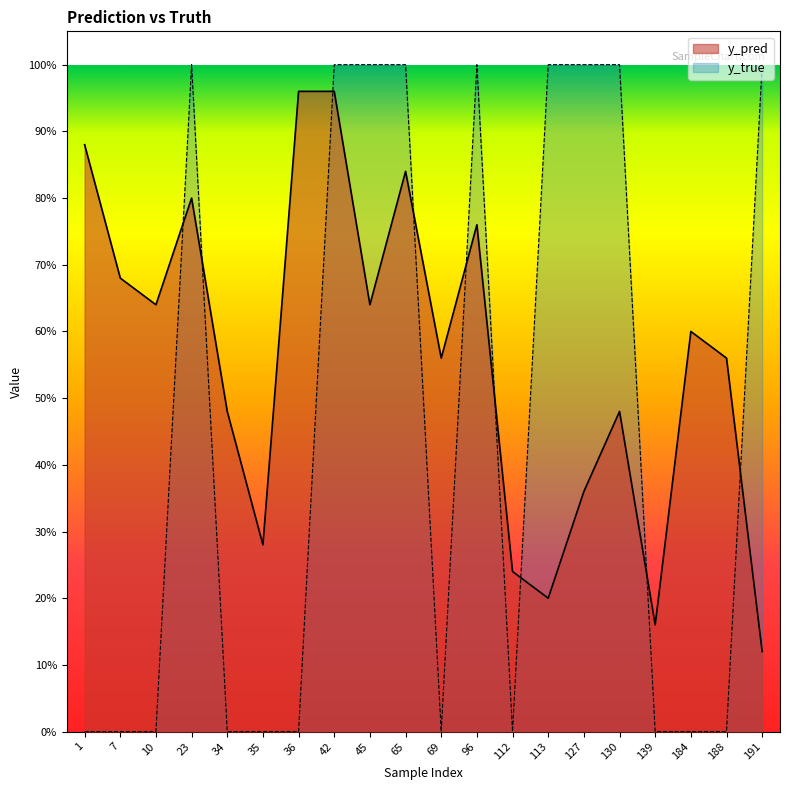

True or false: y_pred has a value of 0.3 at 35.

True